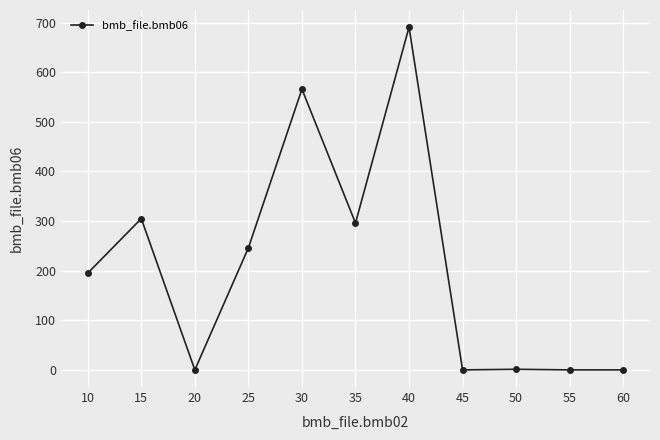

What is the sum of the values at 15 and 30?

871.0